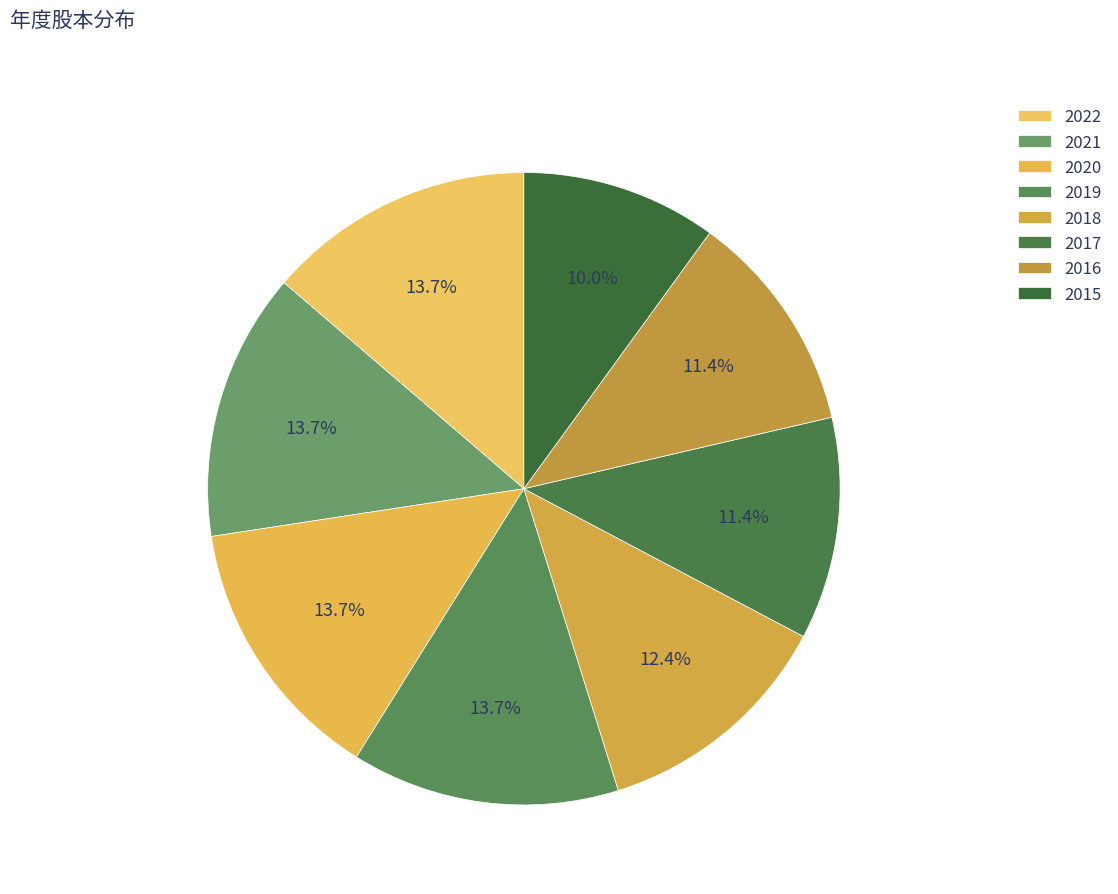

To the nearest percent, what is the difference between the largest and smallest slice percentages?

4%